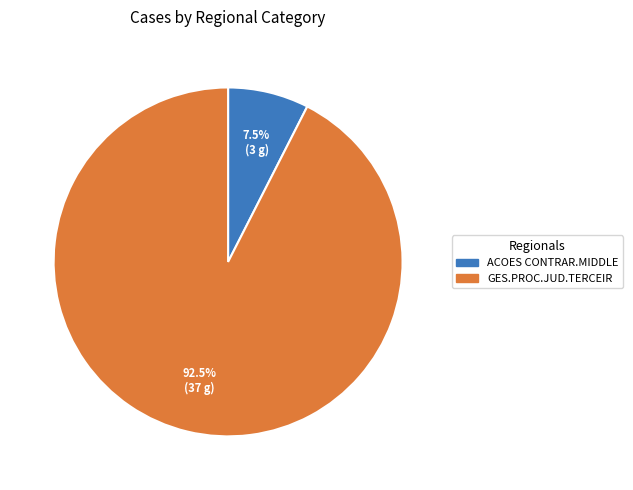

Which slice is the largest?

GES.PROC.JUD.TERCEIR